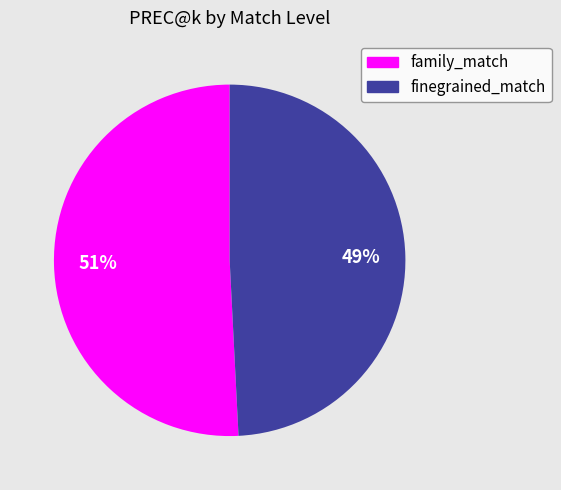

To the nearest percent, what is the difference between the finegrained_match and family_match slice percentages?

2%